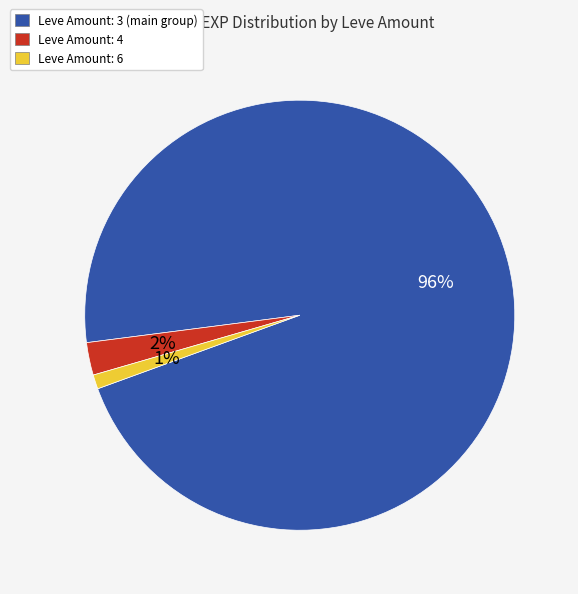

Count the number of slices in the pie.

3